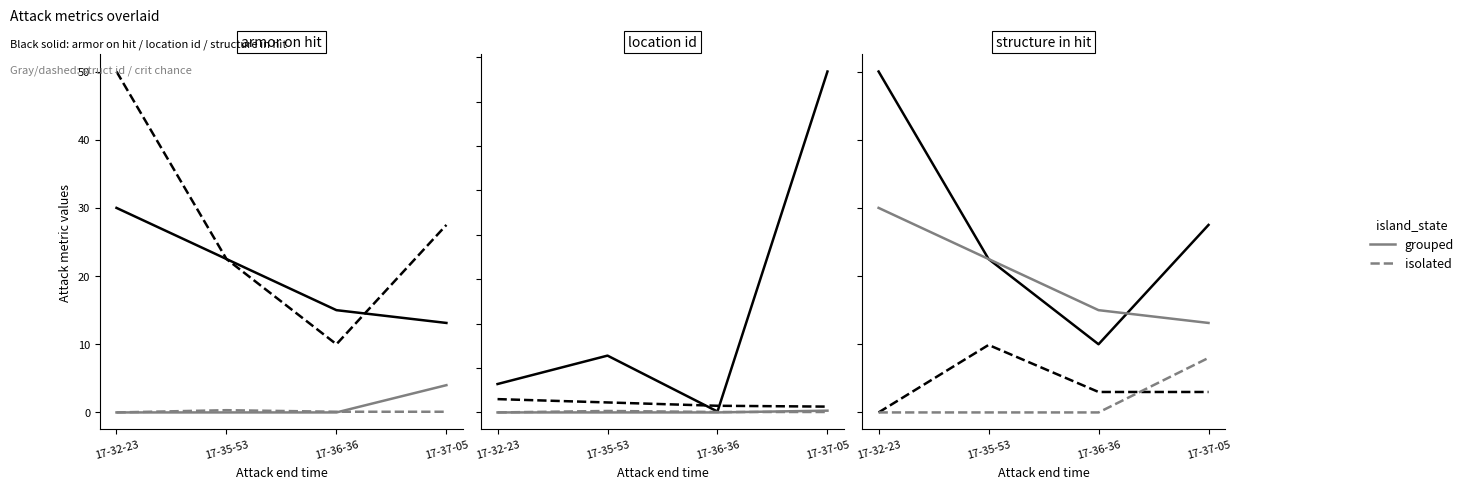

Does the chart have visible grid lines?

No